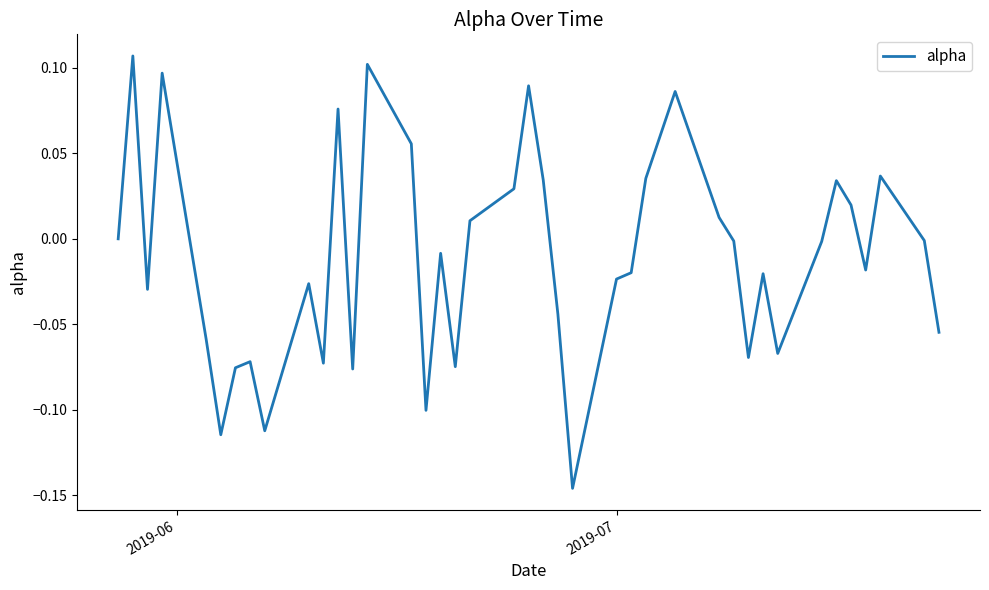

Where is the data nearest to the value 0?

2019-06